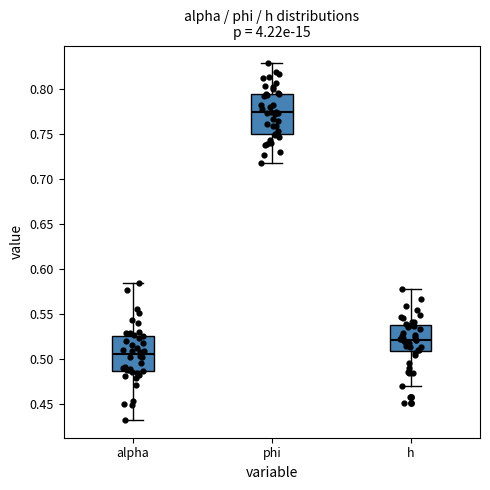

Which box is the tallest, from its lower edge to its upper edge?

phi